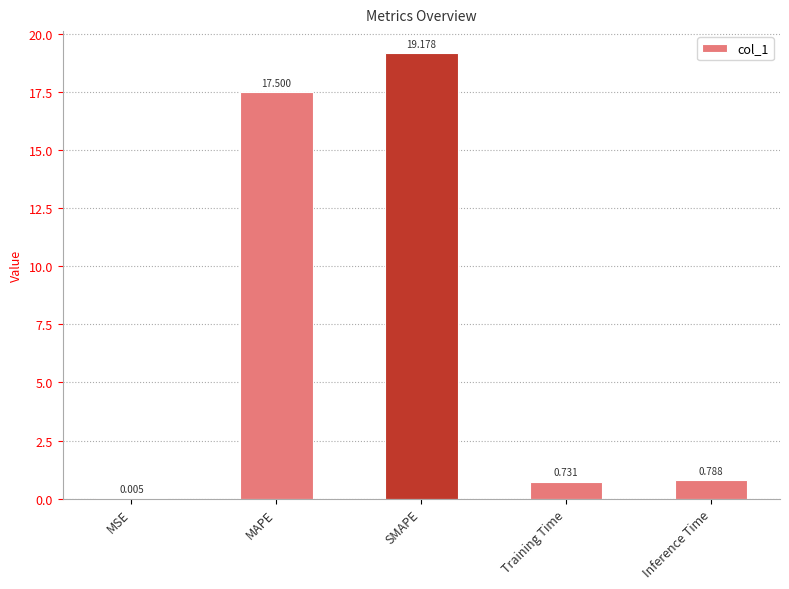

Which label corresponds to the largest value in the chart?

SMAPE